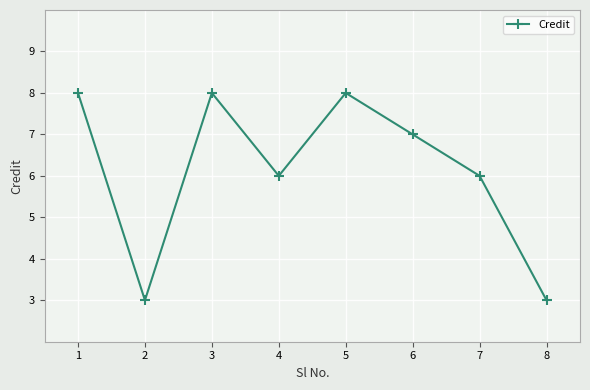

Where does the data first go above 7?

1